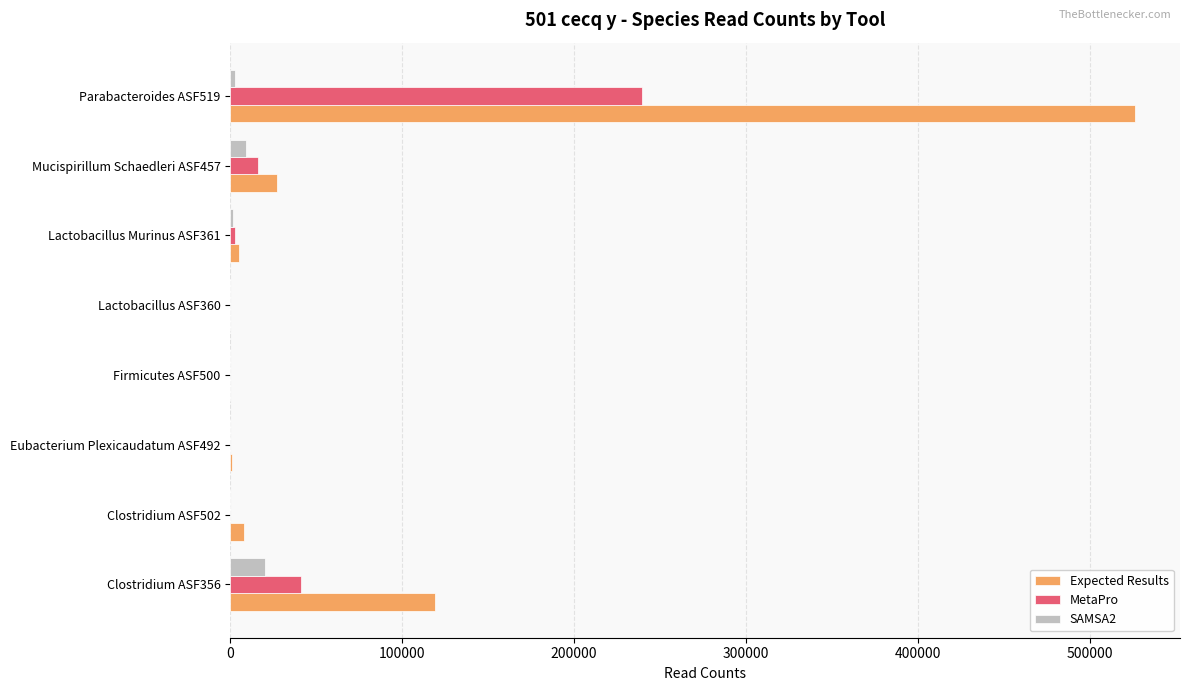

What is the sum of all MetaPro values?

299665